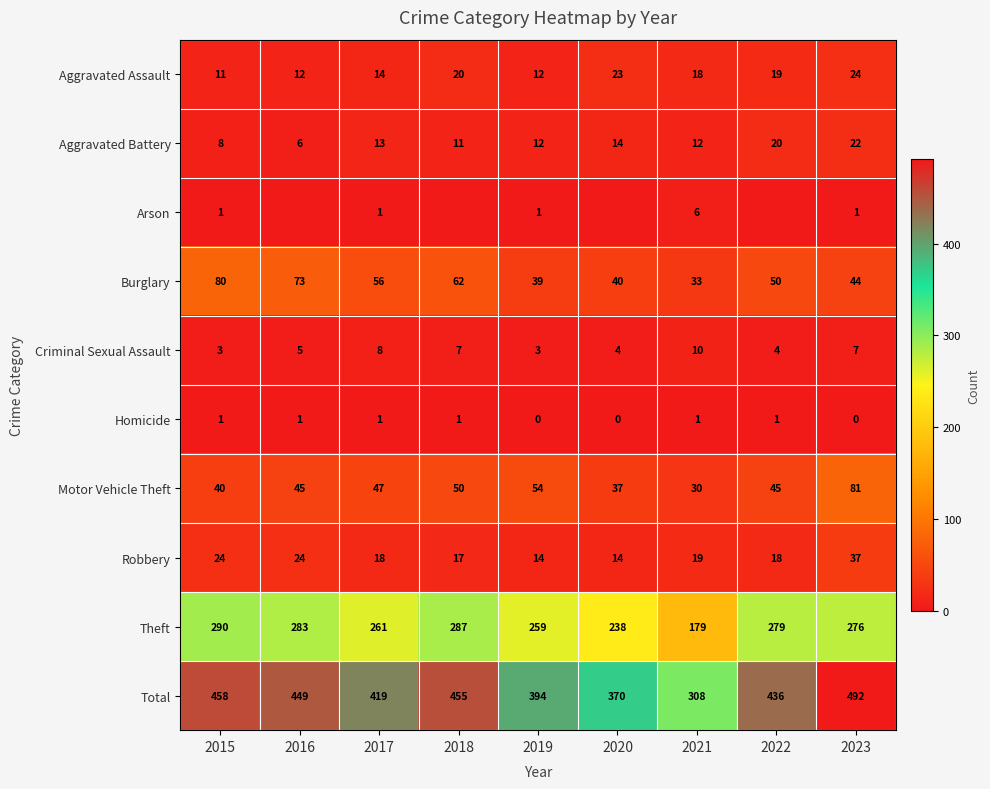

How many Homicide values are between 0 and 1?

9